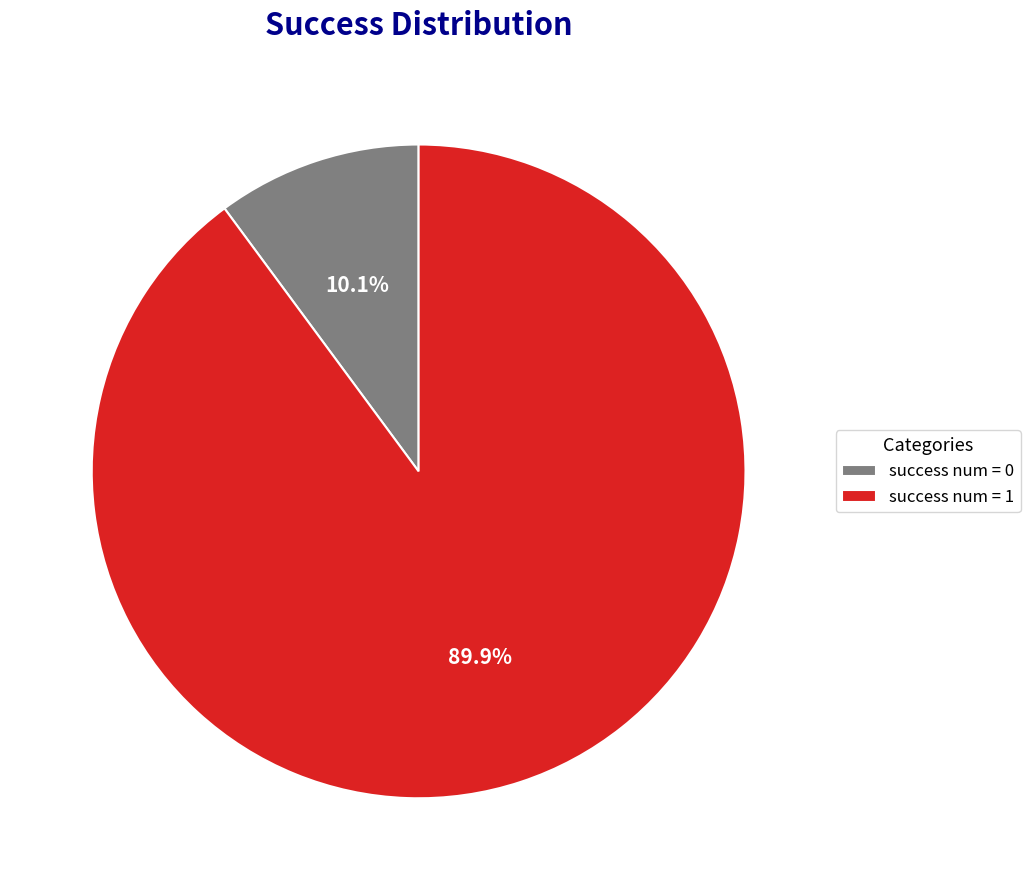

To the nearest percent, what is the average slice percentage?

50%